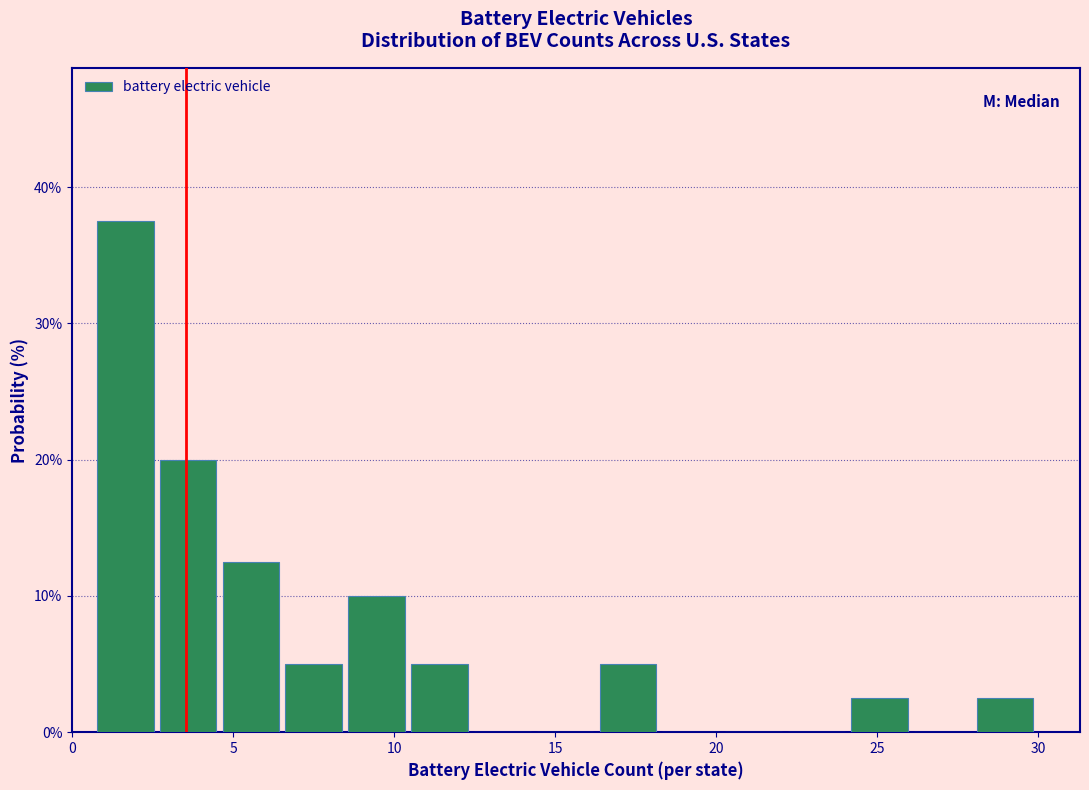

Around what value on the x-axis is the tallest bar? Give the approximate position of its centre, as read against the axis.

1.5